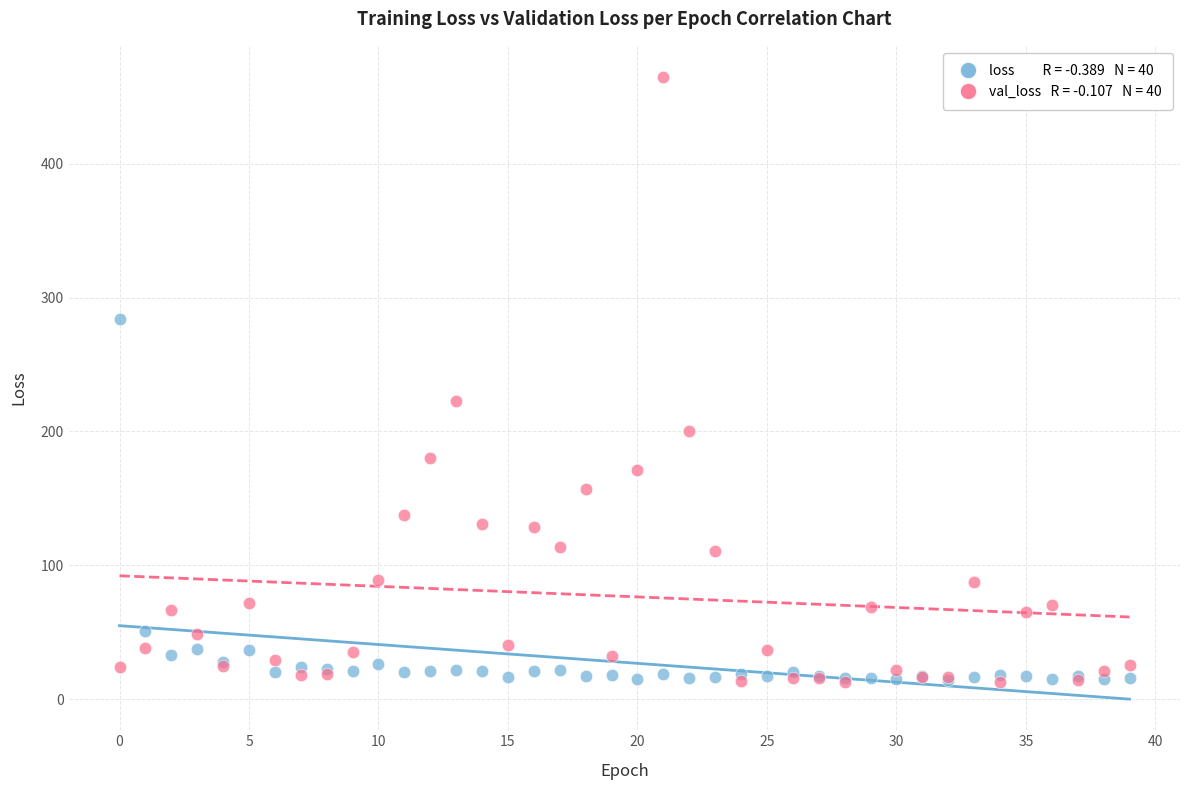

Across all series, what Y value is closest to 238?

222.5